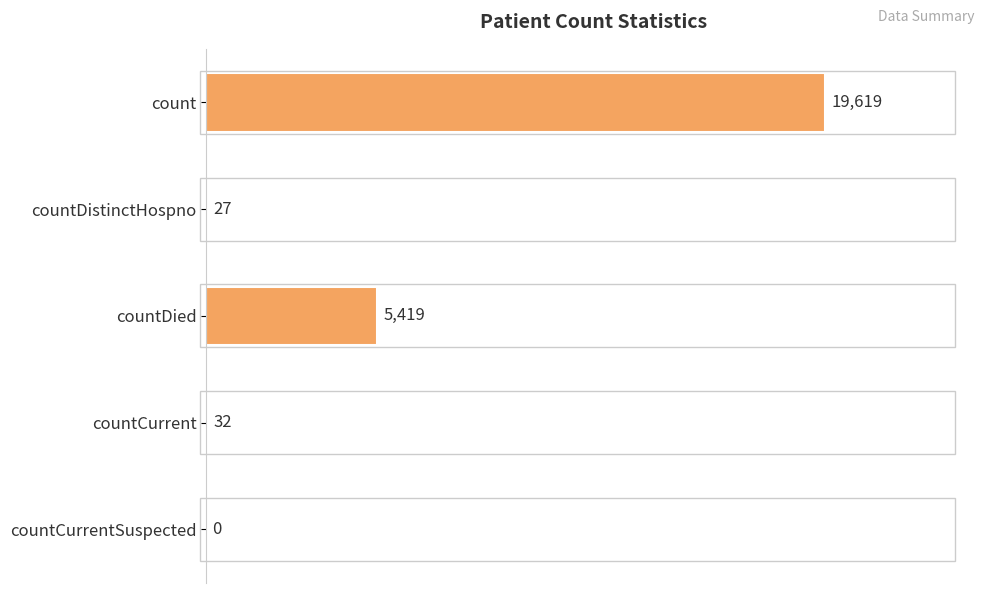

Which category has the highest value across all series?

count